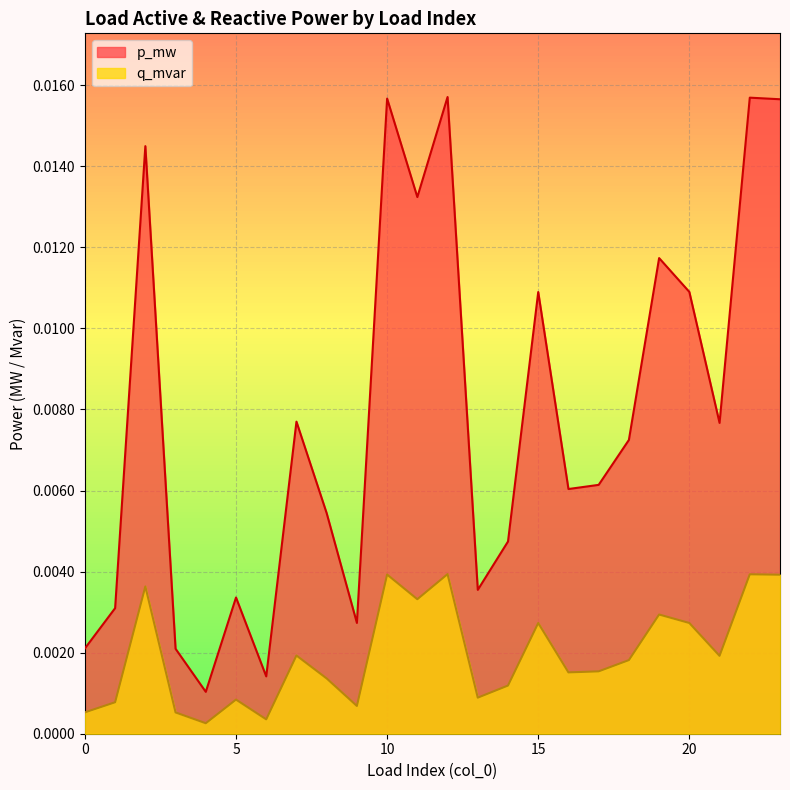

At which category does the chart reach its peak across all series?

12